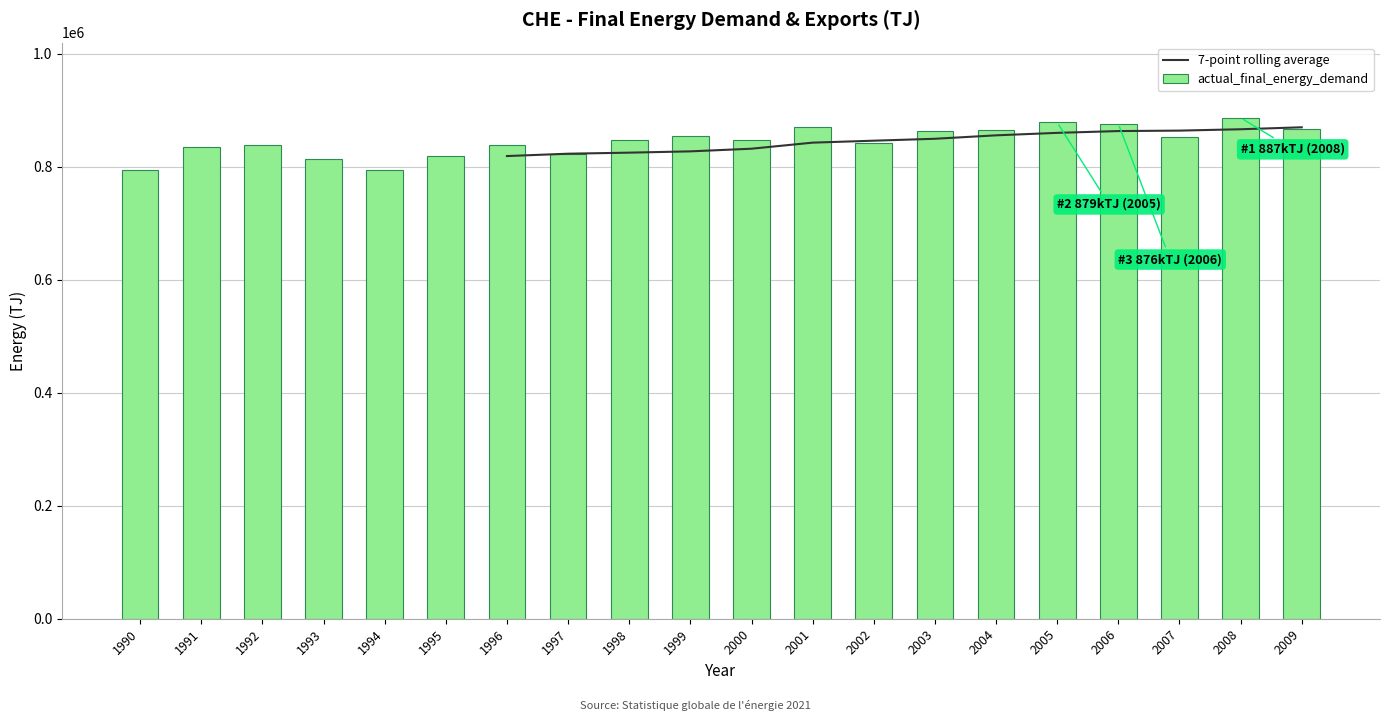

What is the maximum value for actual_final_energy_demand?

887000